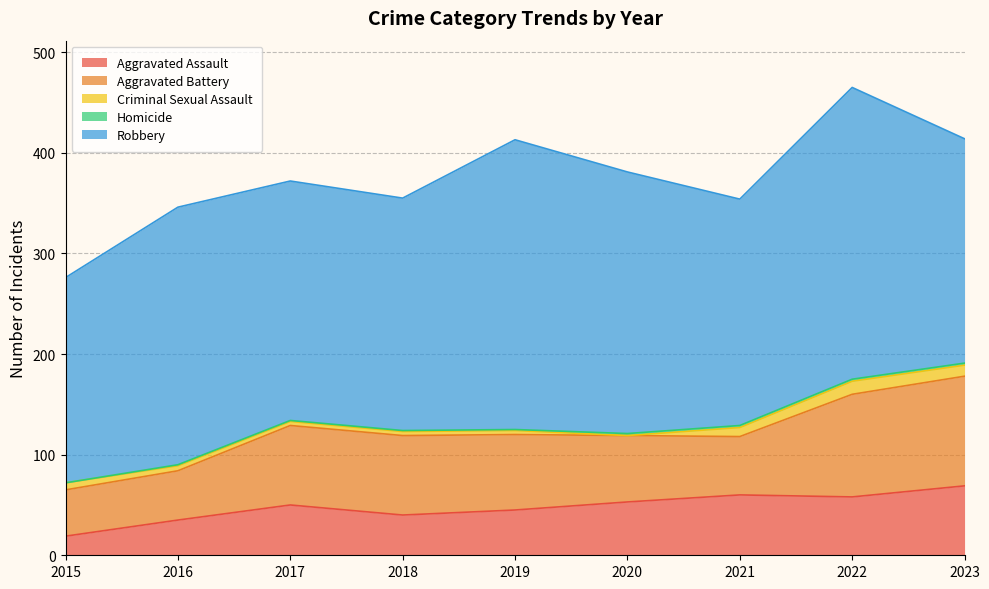

At which category is the sum across all series the highest?

2022